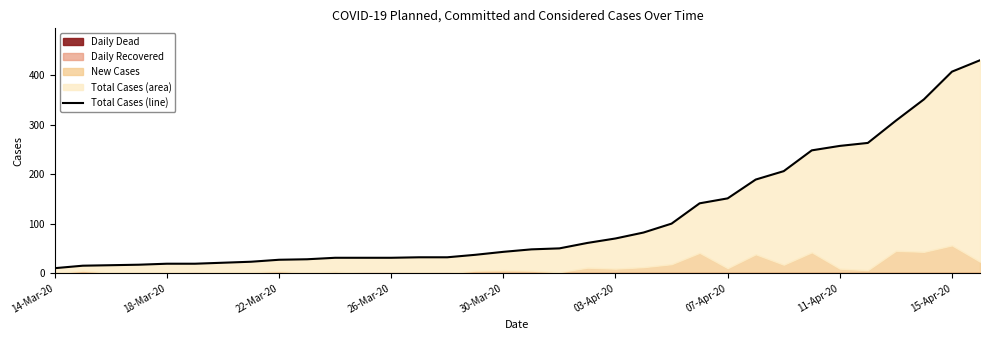

Does the chart display data point markers on the line(s)?

No